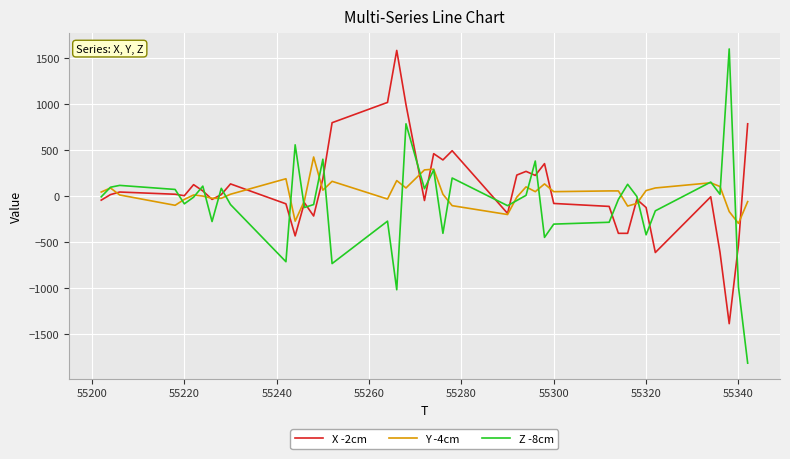

Which series has the widest spread of values?

Z -8cm